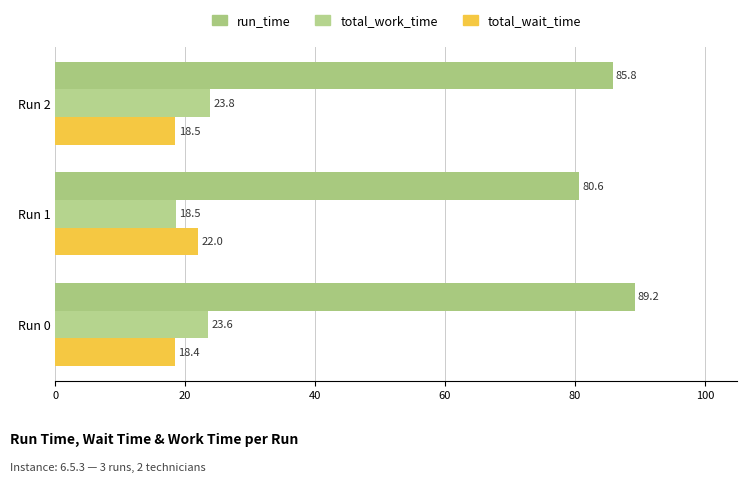

What is the minimum value for total_wait_time?

18.4